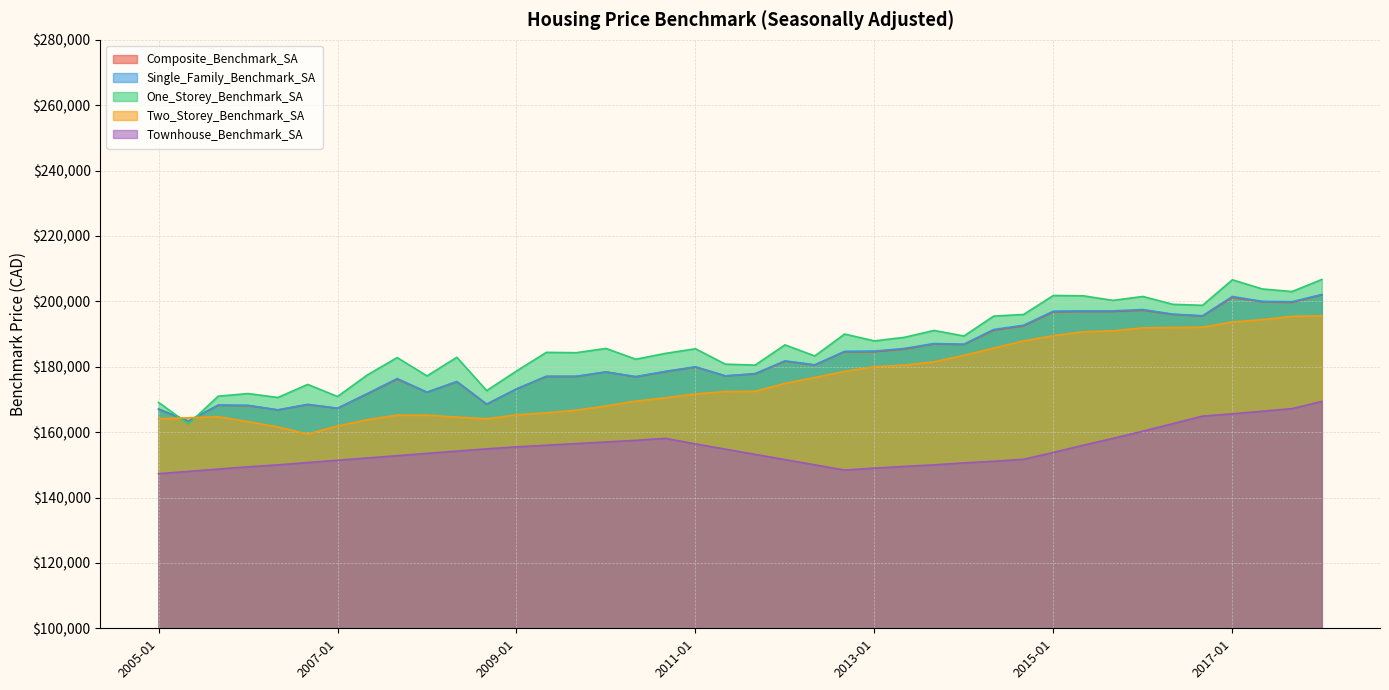

How many values in the Composite_Benchmark_SA series exceed 179900?

19